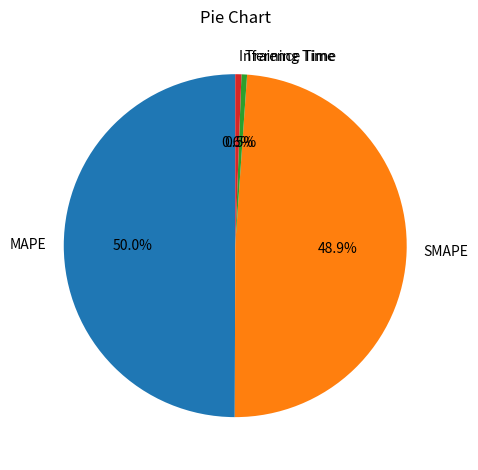

Combined, what portion of the pie is MAPE and SMAPE?

98.9%